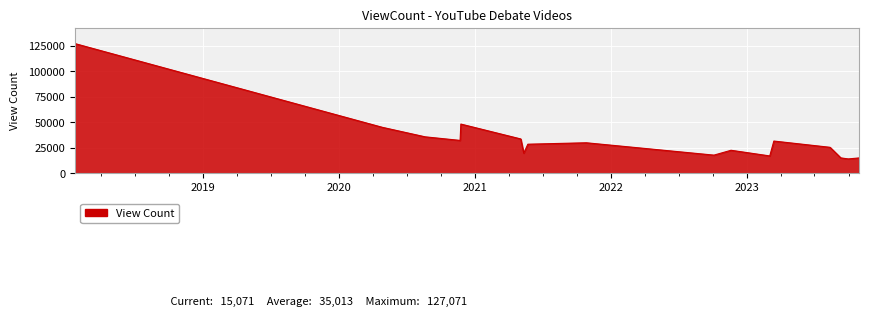

What is the minimum value shown in the chart?

14116